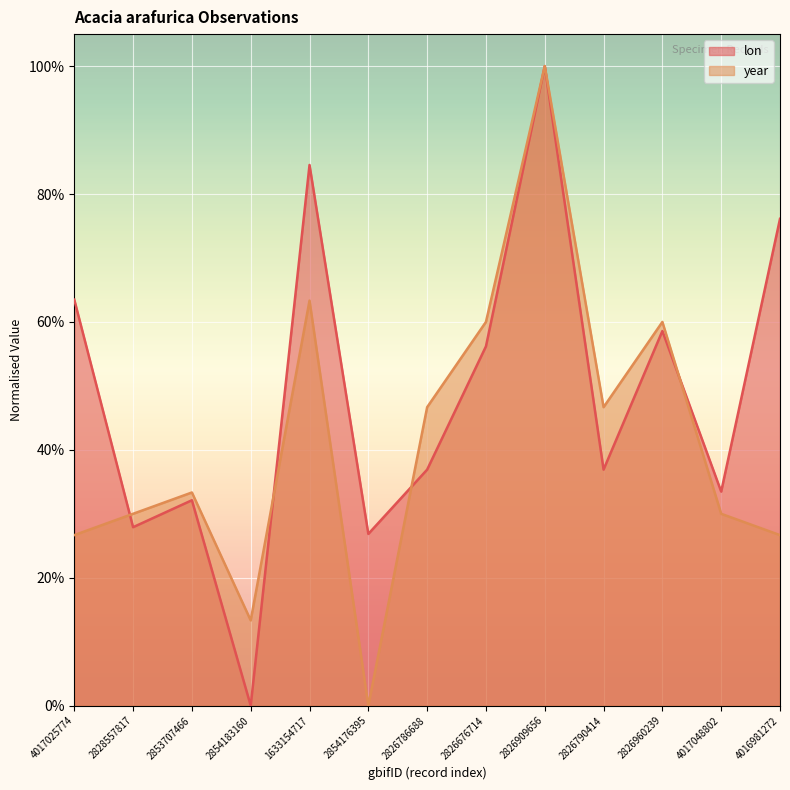

Which series has the widest spread of values?

lon